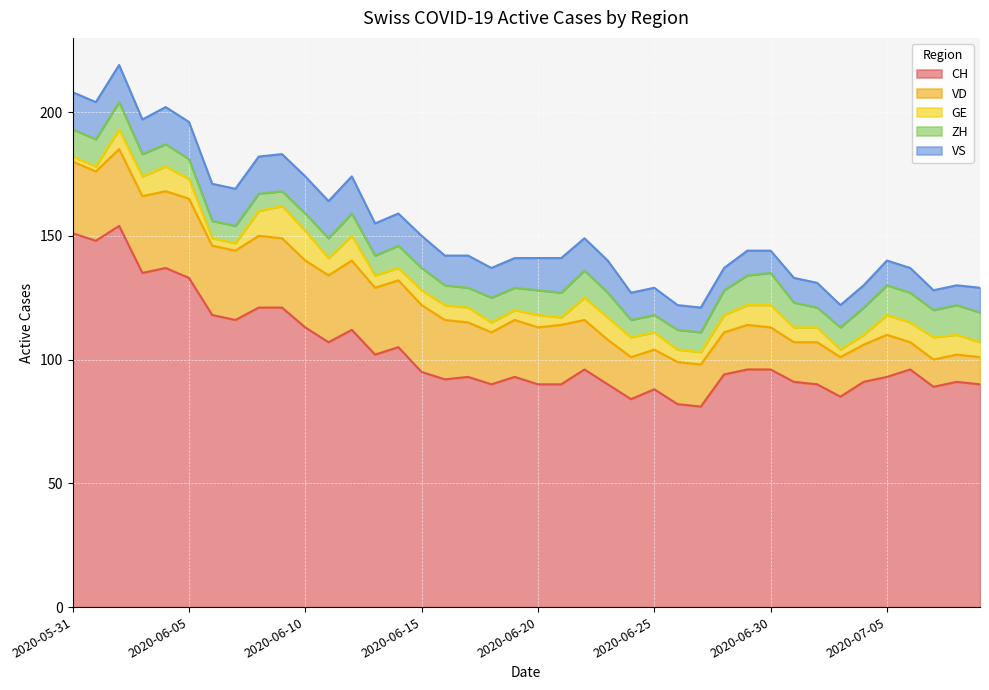

How many data points in GE are above 7?

17